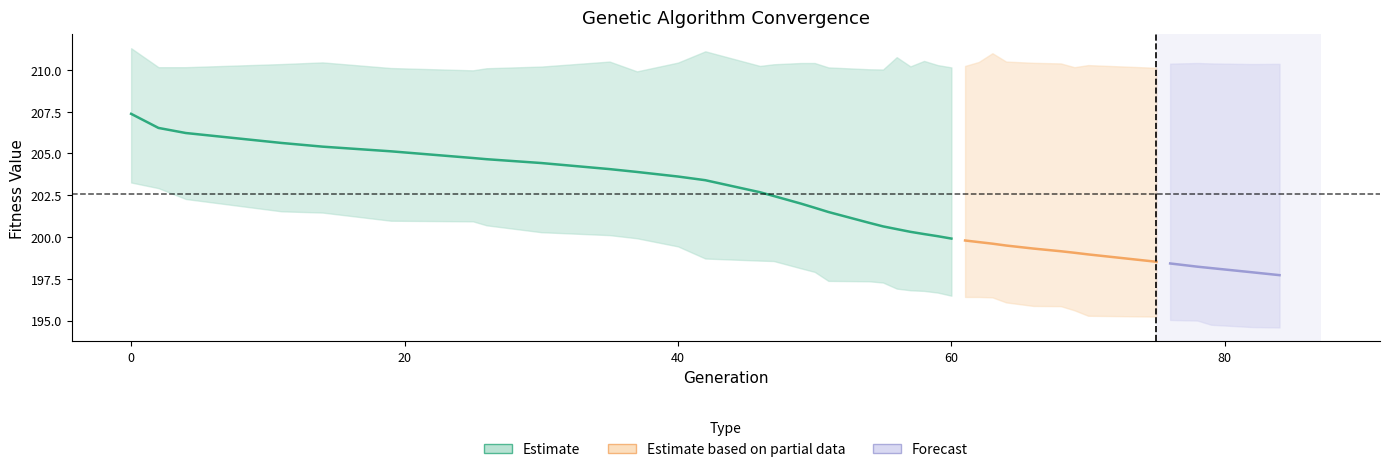

Reading left to right, extract all data points from this chart.

gen: 0.0	2.0	4.0	11.0	14.0	19.0	25.0	26.0	30.0	35.0	37.0	40.0	42.0	46.0	47.0	49.0	50.0	51.0	54.0	55.0	56.0	57.0	58.0	59.0	60.0	61.0	62.0	63.0	64.0	66.0	68.0	69.0	70.0	75.0	76.0	78.0	79.0	82.0	84.0
min: 203.3	202.9	202.3	201.5	201.5	201.0	200.9	200.7	200.3	200.1	199.9	199.4	198.7	198.6	198.6	198.1	197.9	197.4	197.3	197.3	196.9	196.8	196.8	196.7	196.5	196.4	196.4	196.4	196.1	195.9	195.9	195.6	195.3	195.2	195.0	195.0	194.7	194.6	194.6
max: 211.3	210.2	210.2	210.3	210.4	210.1	210.0	210.1	210.2	210.5	209.9	210.4	211.1	210.2	210.3	210.4	210.4	210.1	210.0	210.0	210.8	210.2	210.5	210.3	210.1	210.2	210.5	211.0	210.5	210.4	210.4	210.2	210.3	210.1	210.4	210.4	210.4	210.3	210.4
avg: 207.4	206.5	206.2	205.6	205.4	205.1	204.7	204.7	204.4	204.1	203.9	203.6	203.4	202.7	202.5	202.0	201.8	201.5	200.8	200.6	200.5	200.3	200.2	200.0	199.9	199.8	199.7	199.6	199.5	199.3	199.1	199.1	199.0	198.5	198.4	198.2	198.1	197.9	197.7
std: 1.0	1.1	1.2	1.4	1.4	1.5	1.6	1.7	1.7	1.8	1.9	1.9	2.0	2.2	2.3	2.4	2.5	2.6	2.9	2.9	3.0	3.1	3.1	3.2	3.2	3.2	3.3	3.4	3.4	3.5	3.5	3.6	3.6	3.8	3.8	3.9	3.9	4.0	4.1